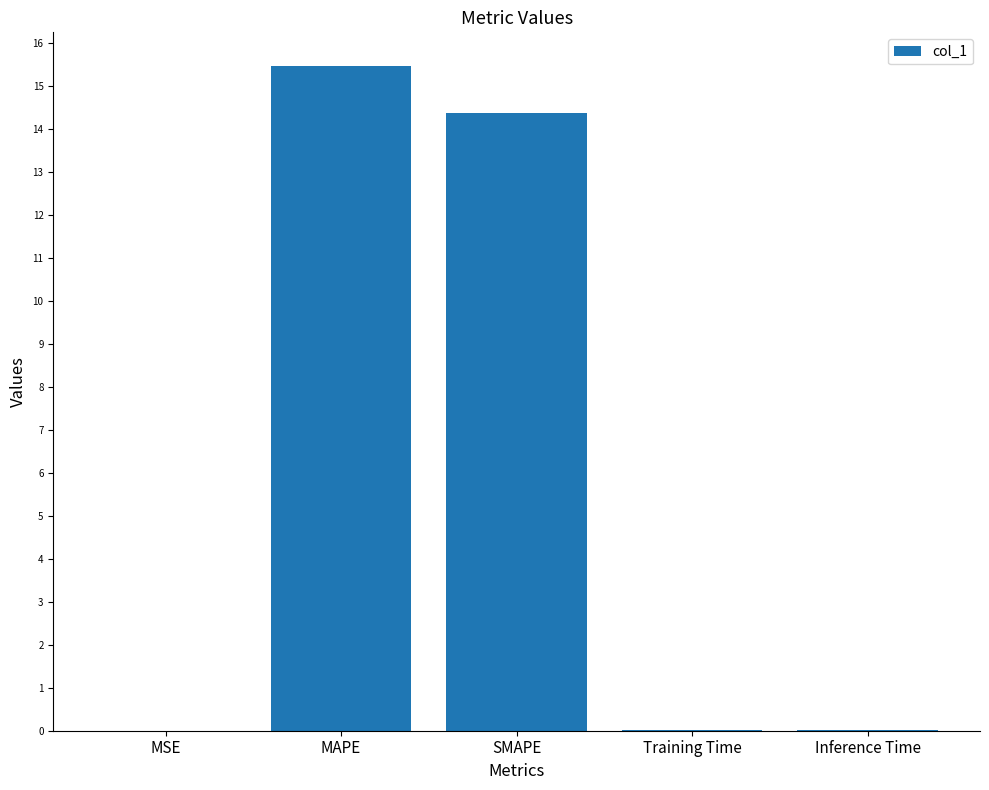

The value at MSE is 0.0. True or false?

True